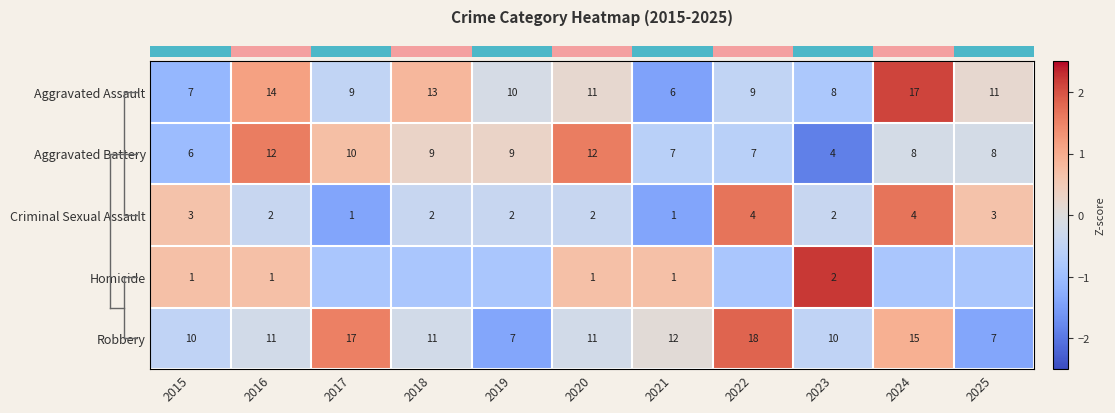

Is the value of Aggravated Assault at 2018 greater than the value of Aggravated Battery at 2020?

Yes